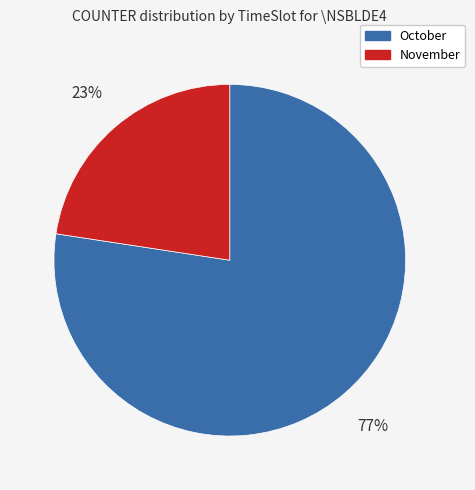

How many slices are in this pie chart?

2